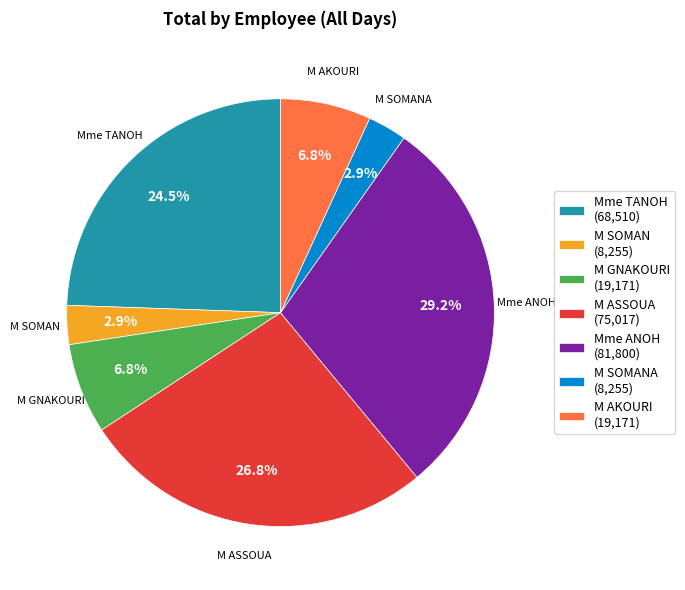

How many segments does this pie chart have?

7